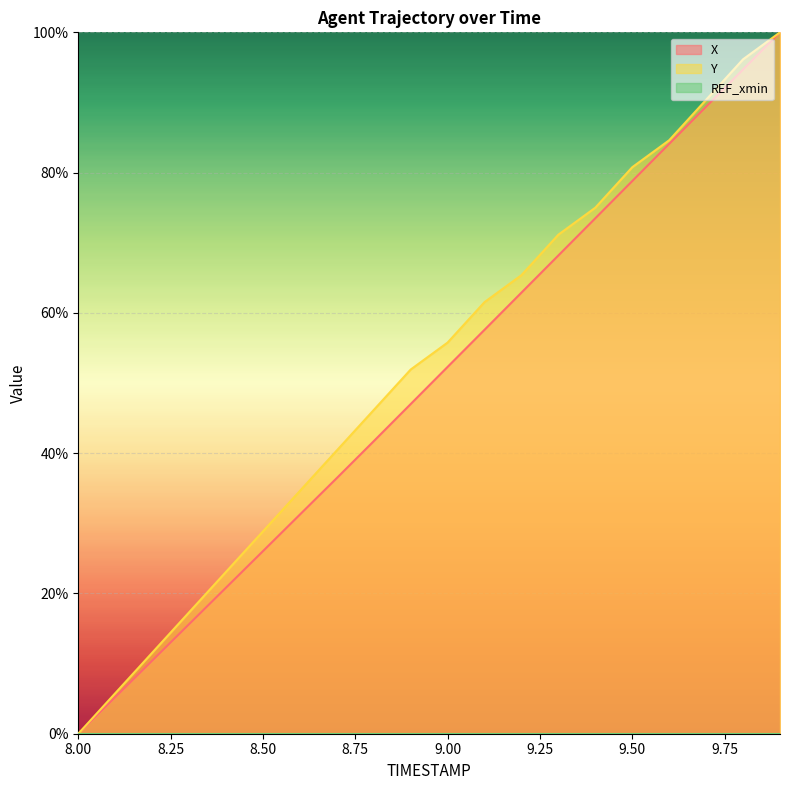

What is the total value across all series at 9.50?

159.6